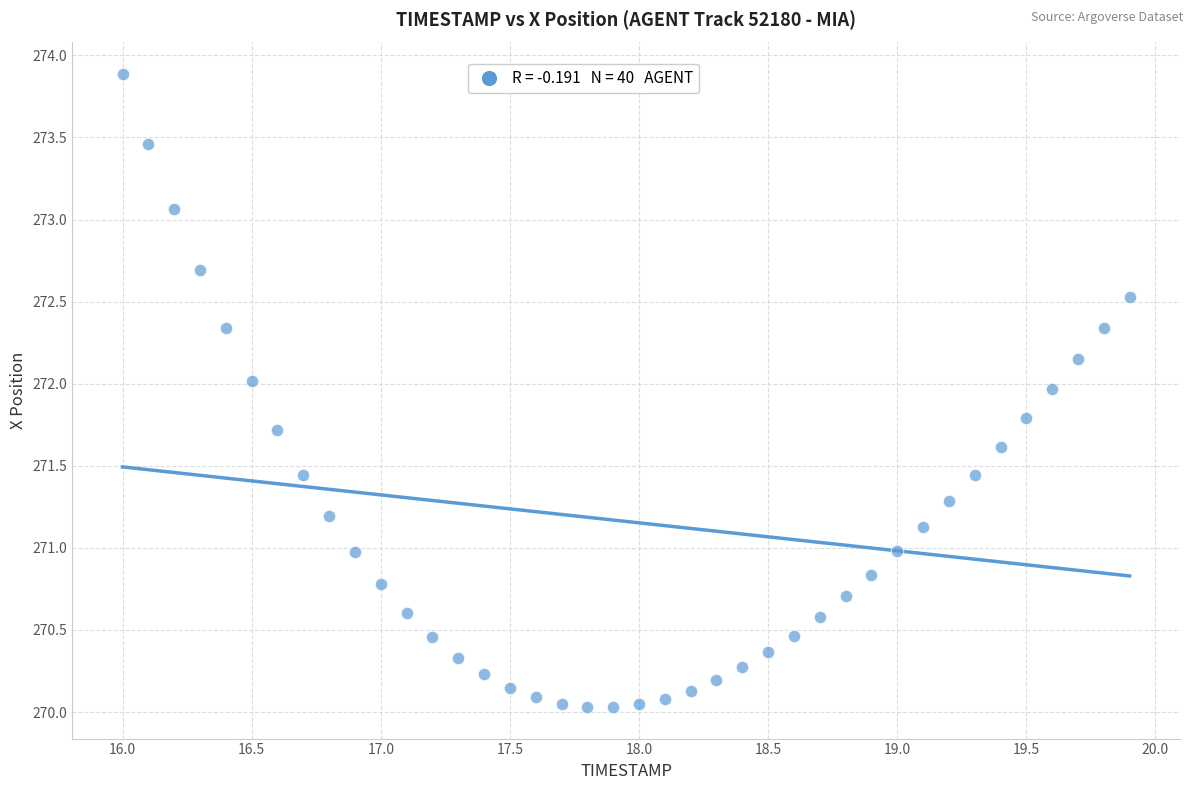

What is the range of Y values (max minus min)?

3.9